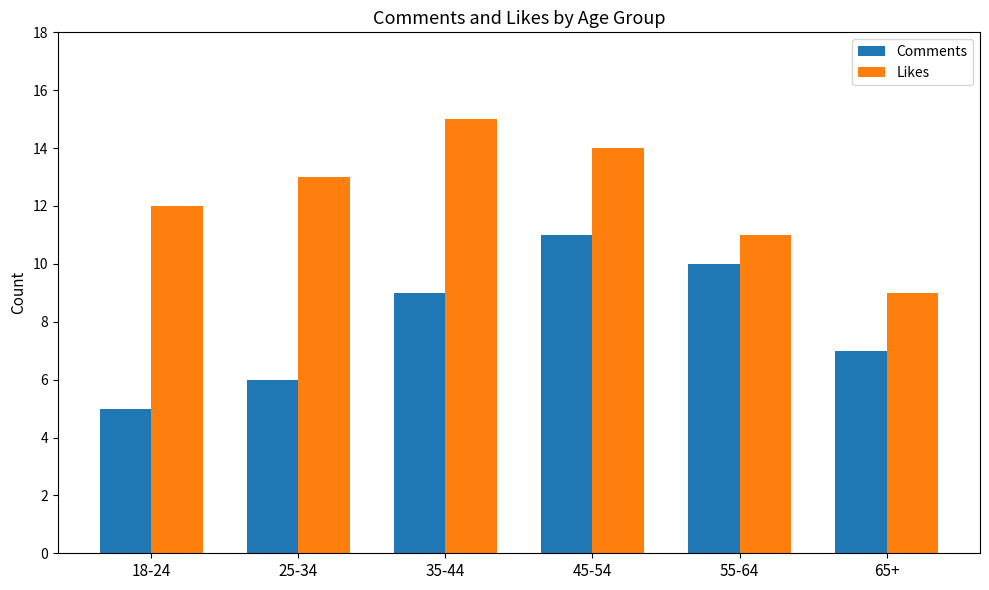

Between 45-54 and 65+, which series saw the biggest shift?

Likes